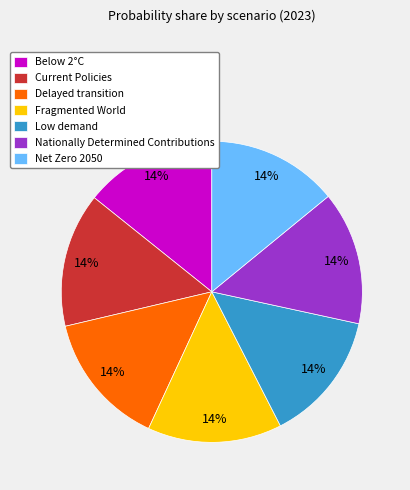

Count the number of slices in the pie.

7